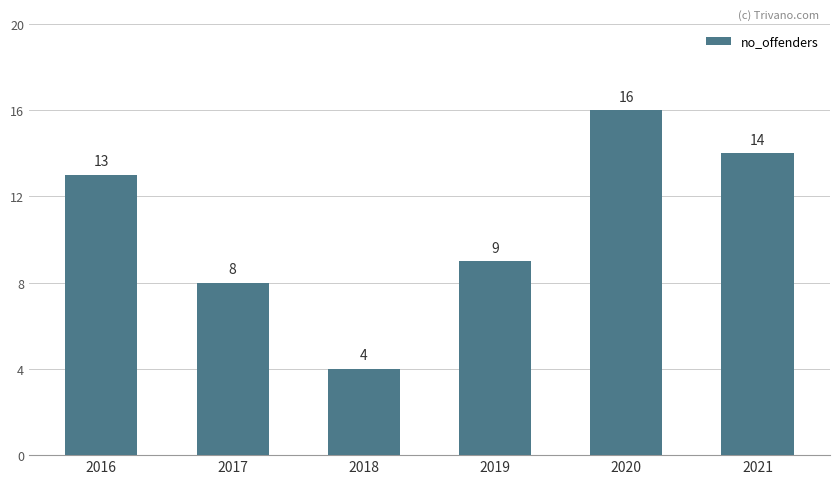

What is the value of the 4th bar from the left?

9